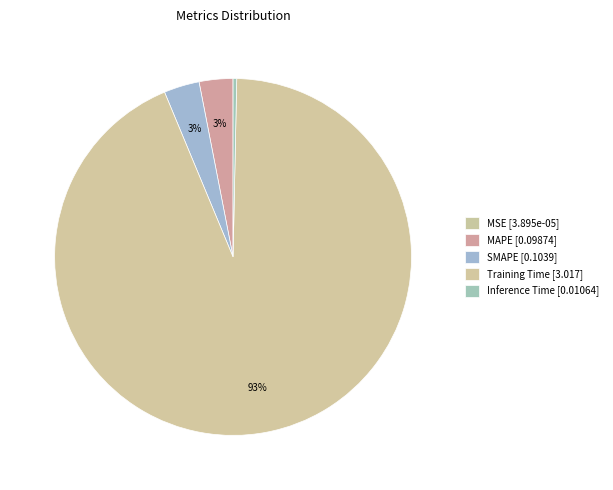

Which category accounts for the majority?

Training Time